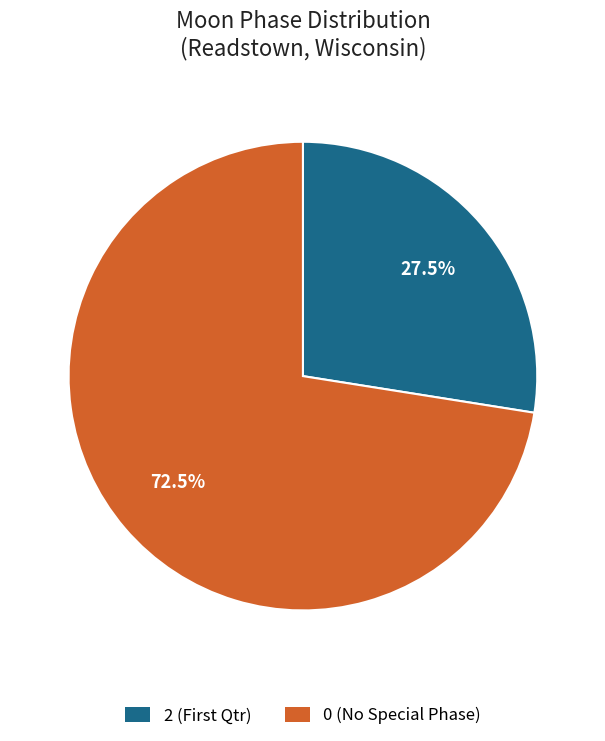

Does any single category account for the majority?

Yes